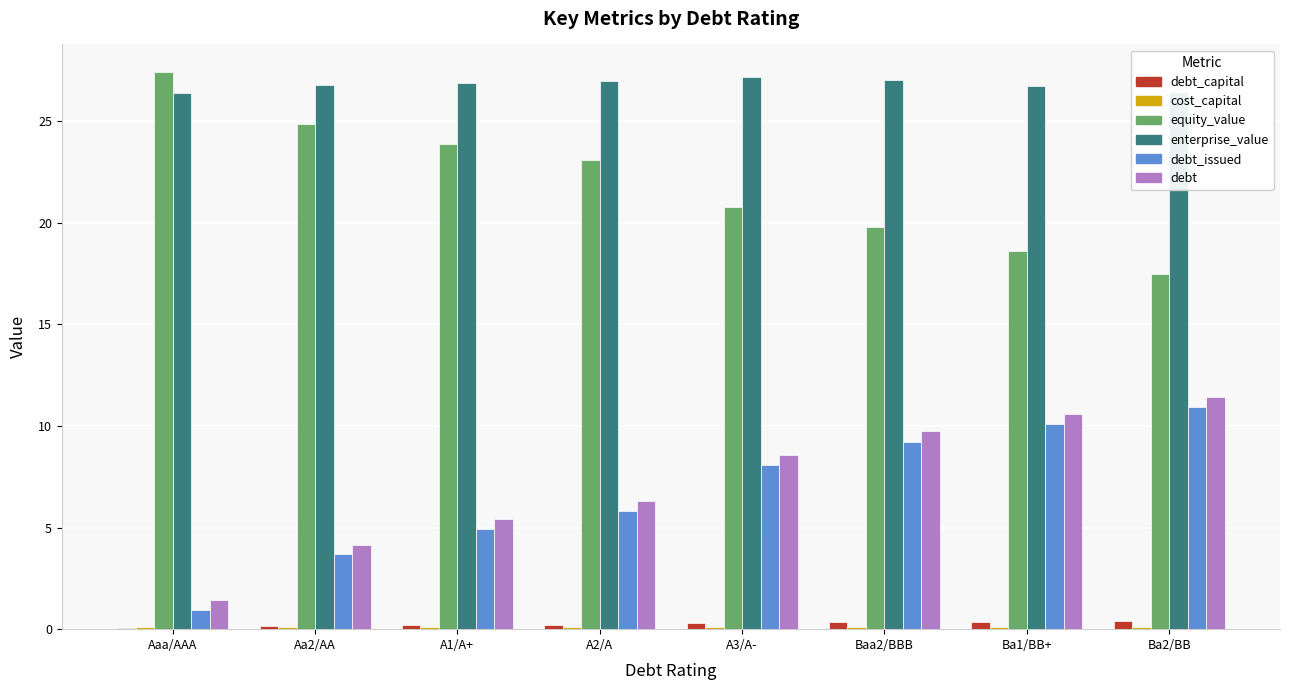

Is the value of equity_value at A1/A+ greater than the value of debt_issued at Aa2/AA?

Yes